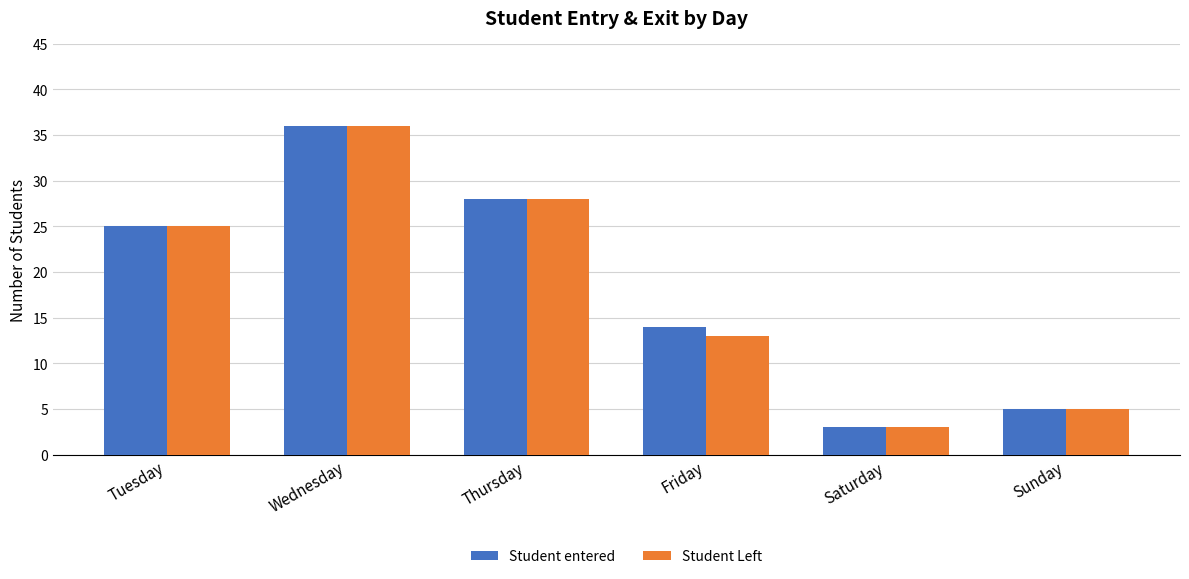

The Student entered series shows 28 at Thursday. True or false?

True